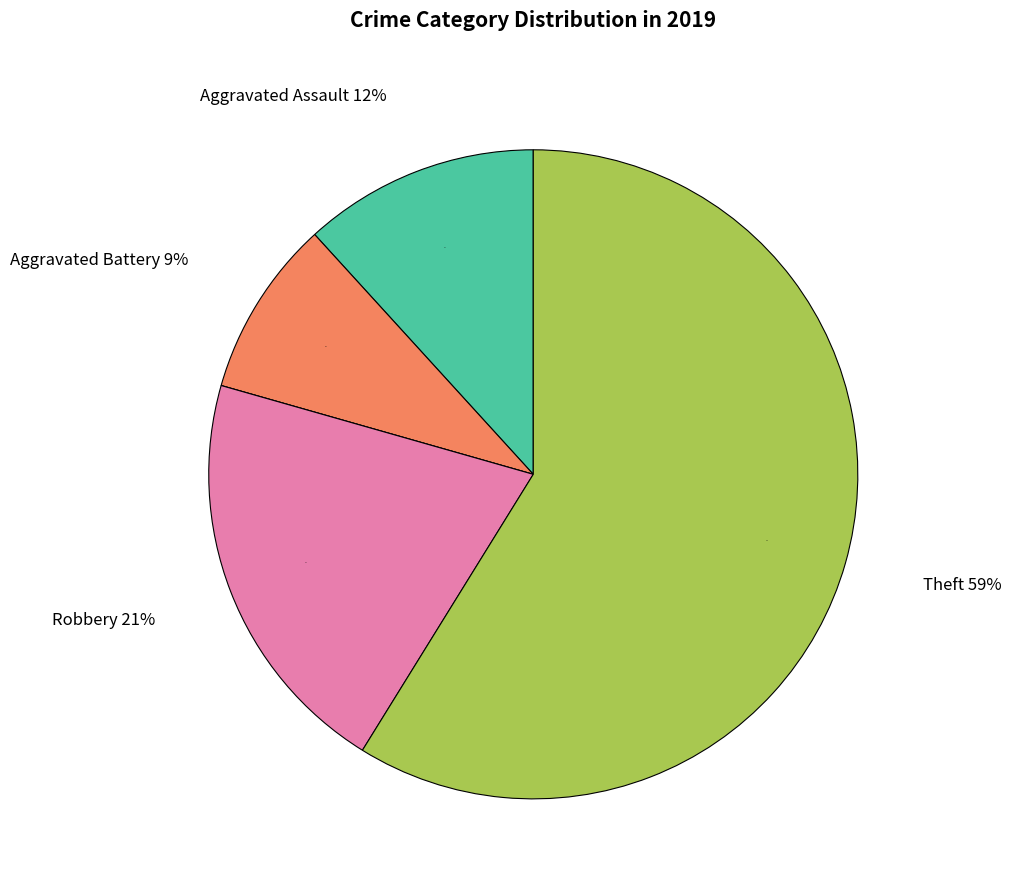

Between Aggravated Assault and Robbery, which is larger?

Robbery